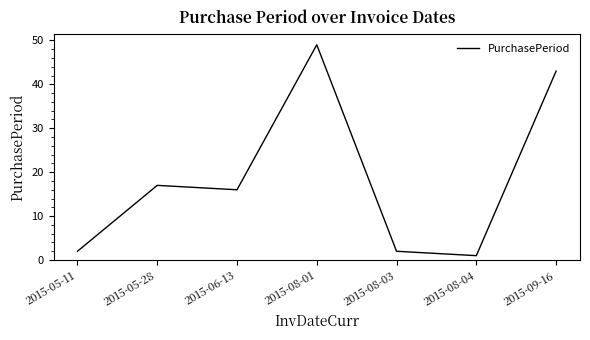

Reading right to left, transcribe all the data shown in this chart.

2015-09-16=43	2015-08-04=1	2015-08-03=2	2015-08-01=49	2015-06-13=16	2015-05-28=17	2015-05-11=2